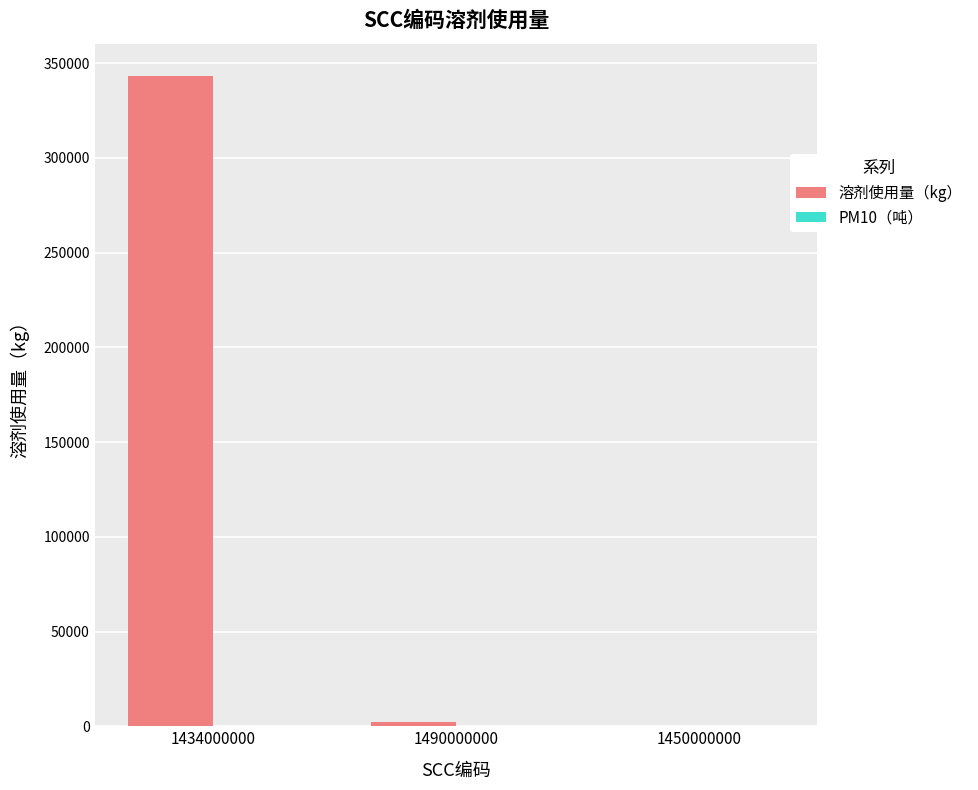

How many categories are shown in the chart?

3